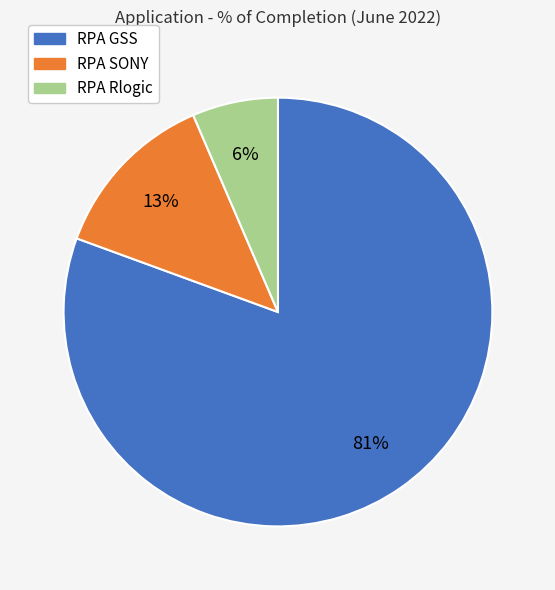

Approximately how many times larger is the value at RPA Rlogic compared to RPA GSS?

0.1